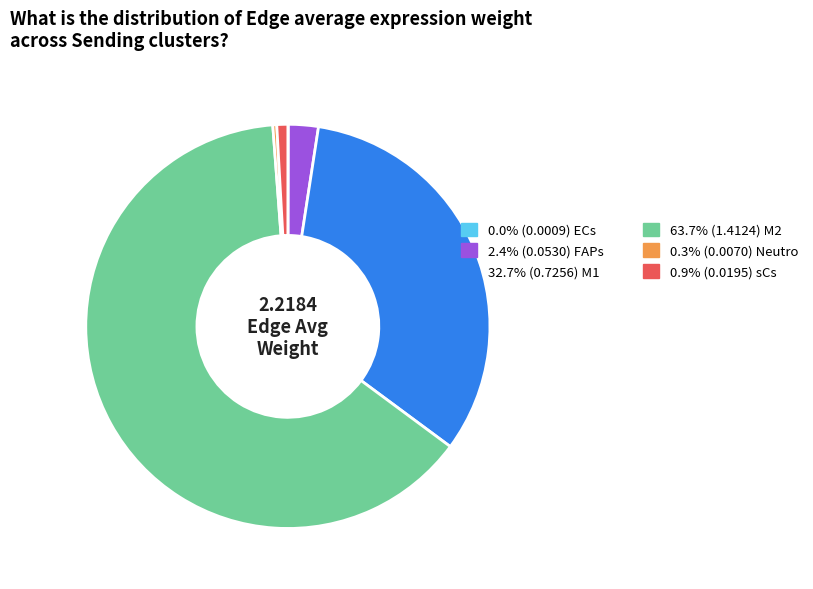

Is there any slice that represents more than half of the pie?

Yes